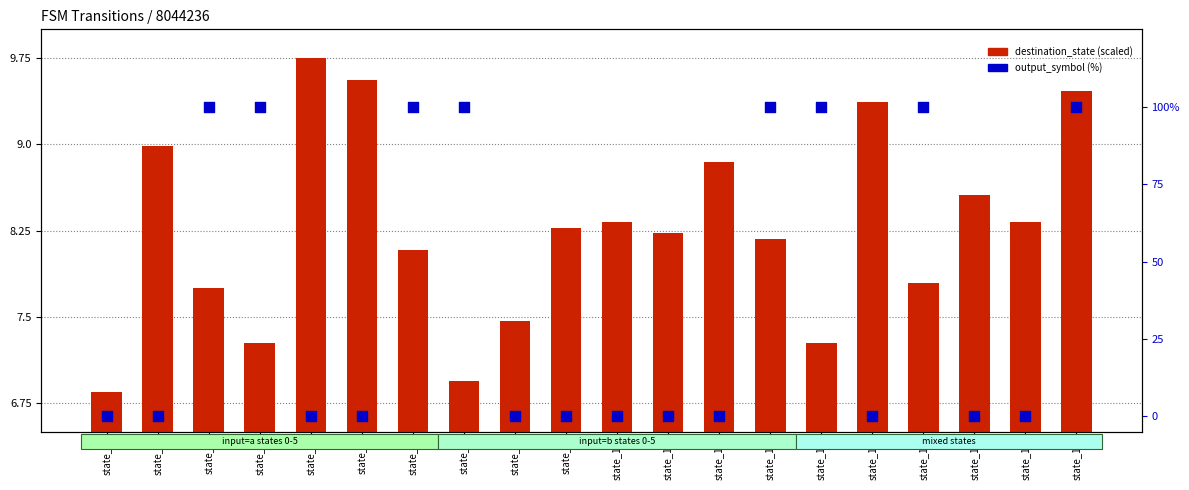

What are all the series names shown in the legend?

destination_state (scaled), output_symbol (%)